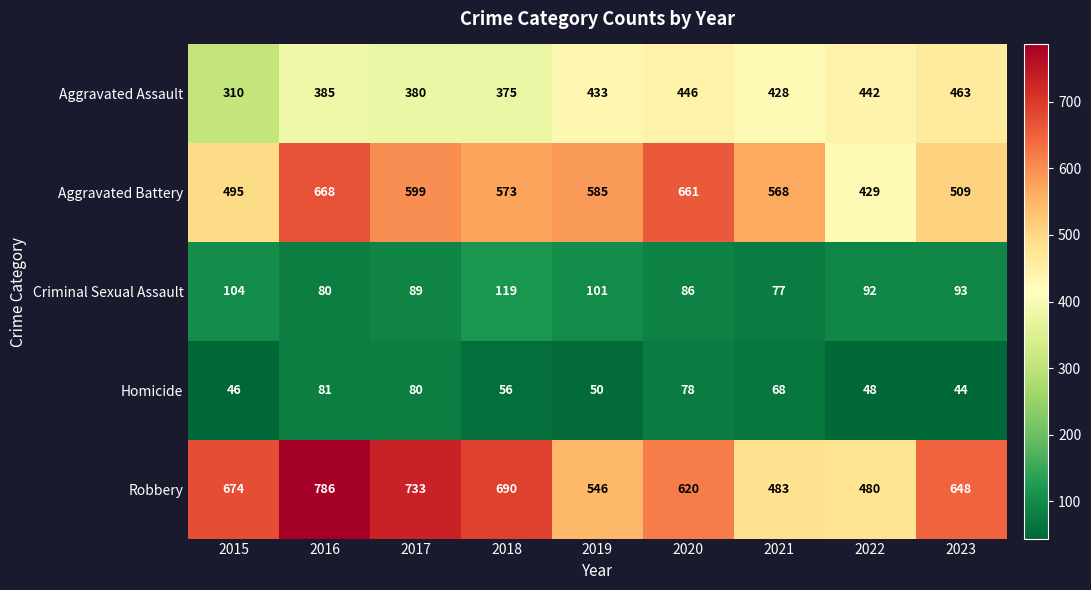

How many data points does each series have?

9